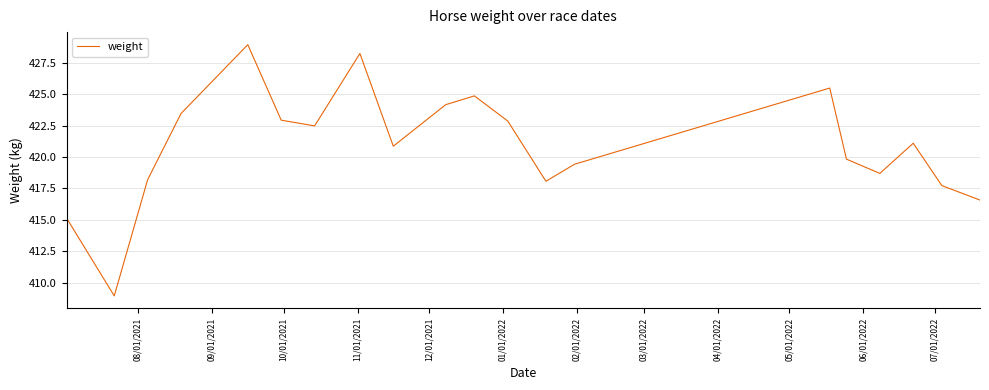

What is the smallest value displayed?

409.0